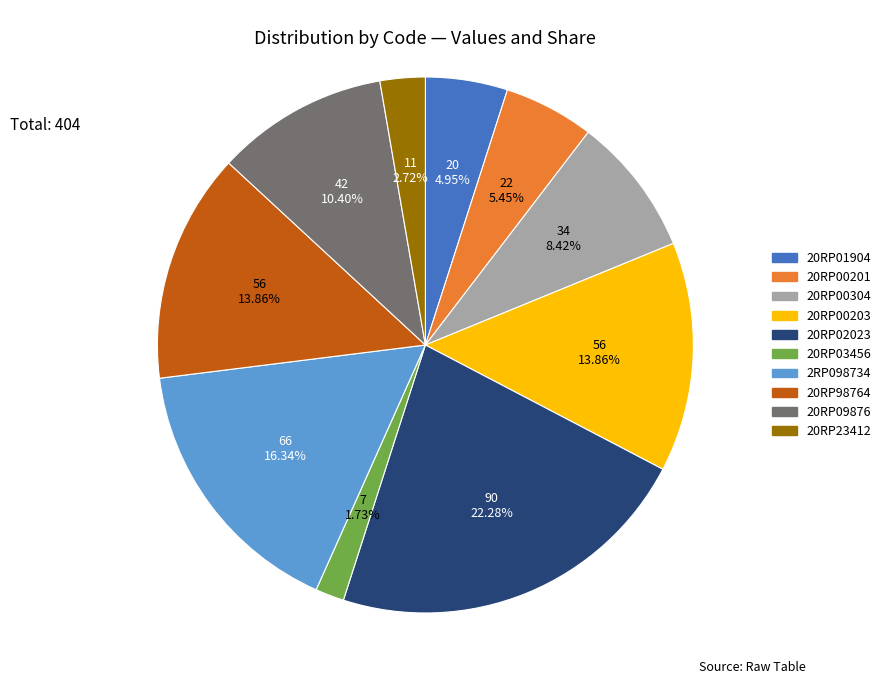

Is 2RP098734 the majority of the pie?

No